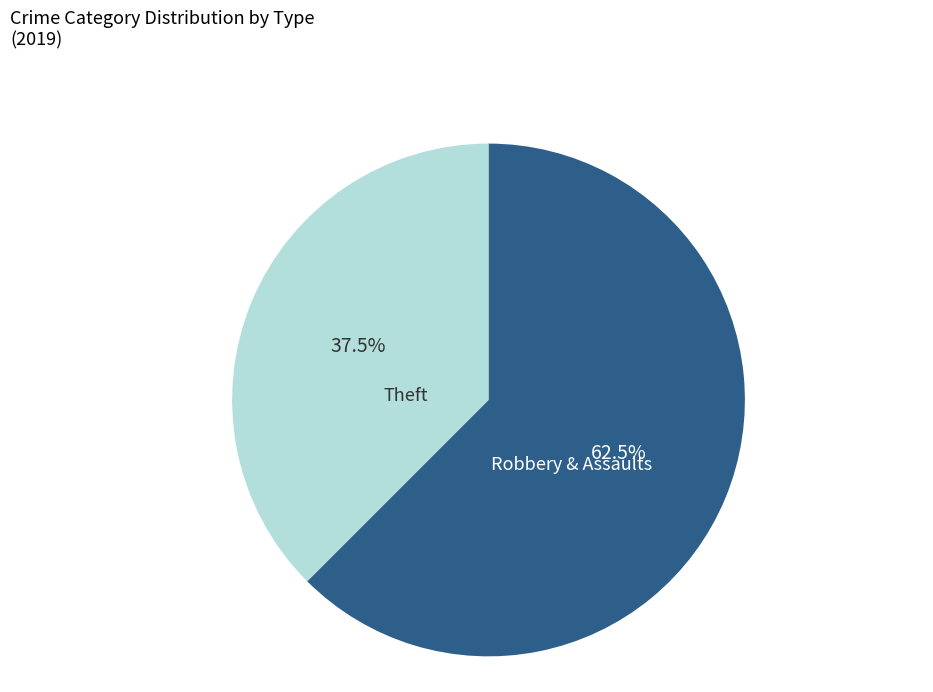

How many segments does this pie chart have?

2